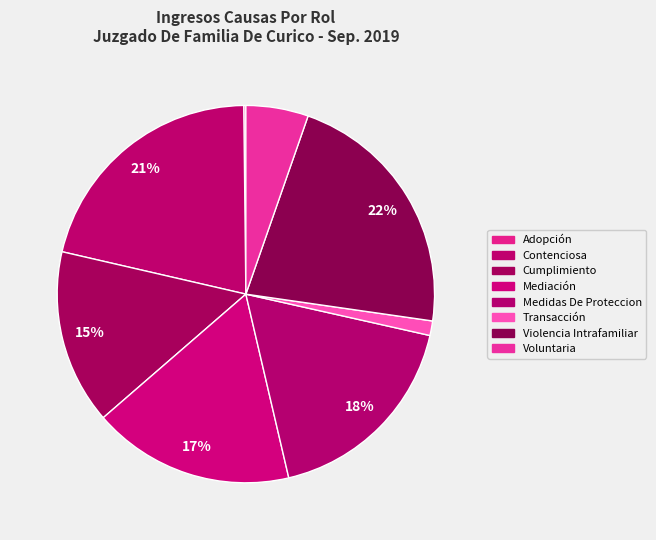

Is the sum of Cumplimiento and Medidas De Proteccion greater than half?

No